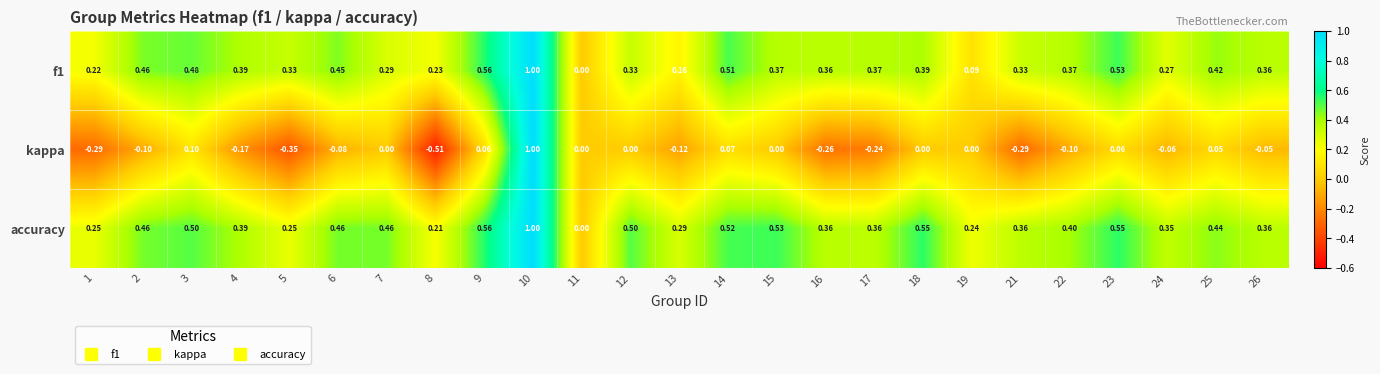

Which series has the widest spread of values?

kappa